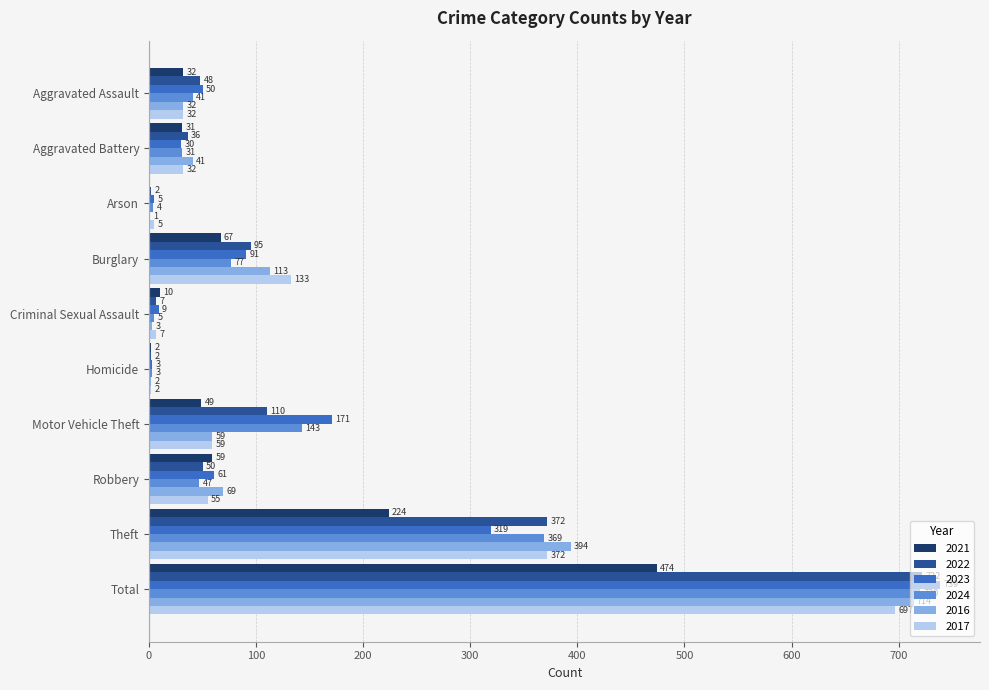

Which series changed the most between Aggravated Battery and Burglary?

2017